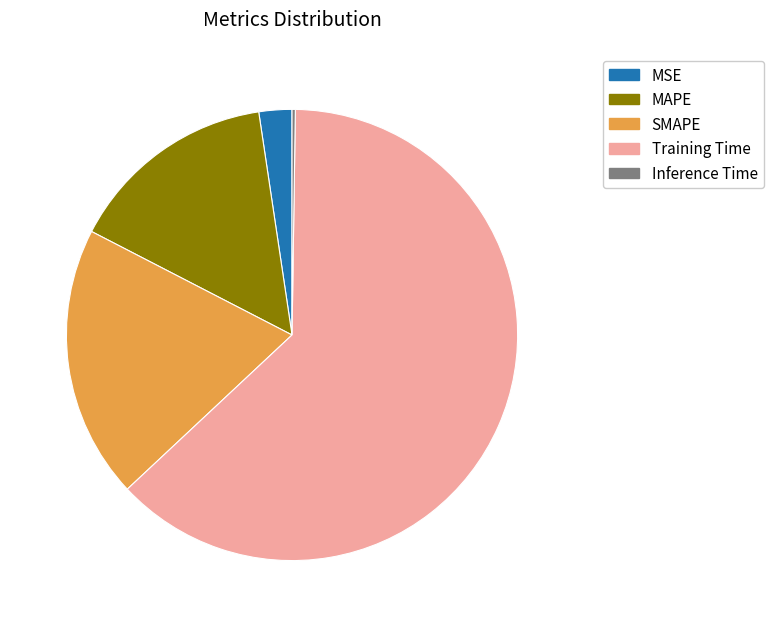

Which category accounts for the majority?

Training Time